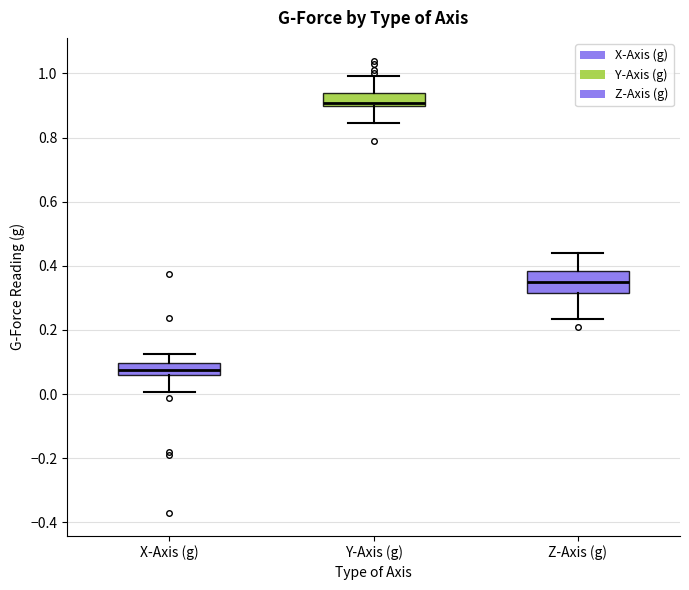

Reading left to right, transcribe this box plot: for each box, give where its median line is, the range the box spans, and where its two whiskers end, as read against the y-axis. The values are not printed on the chart, so give them approximately, as read against the axis.

X-Axis (g): median 0.08, box 0.06 to 0.10, whiskers 0.00 to 0.12
Y-Axis (g): median 0.90 (just above the box's lower edge), box 0.90 to 0.94, whiskers 0.84 to 1.00
Z-Axis (g): median 0.36, box 0.32 to 0.38, whiskers 0.24 to 0.44